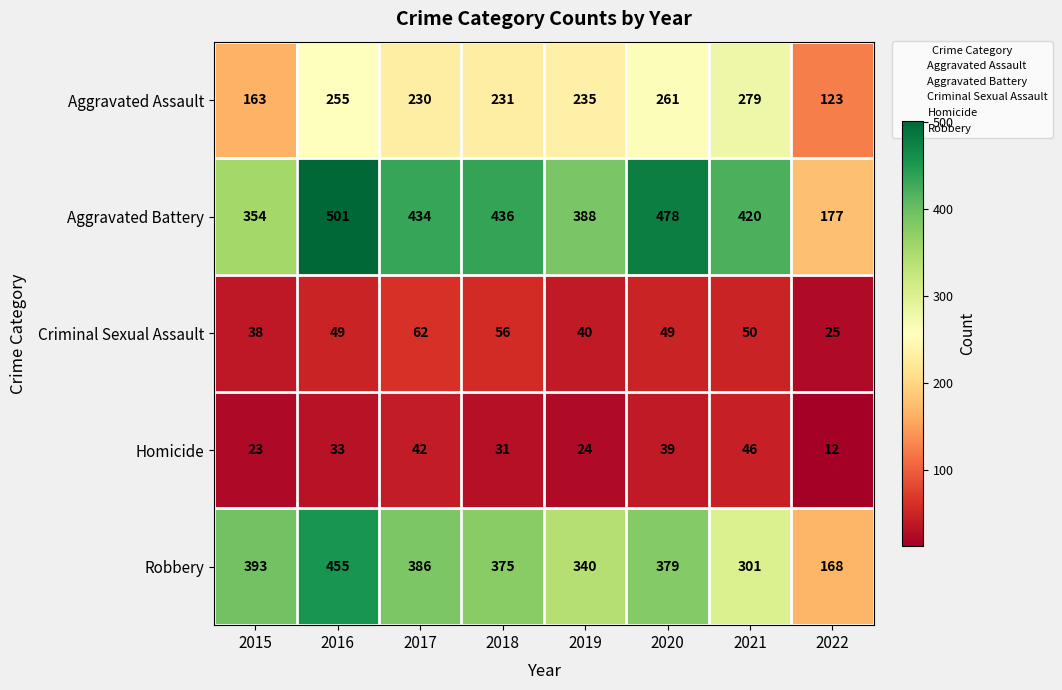

What is the smallest value displayed?

12